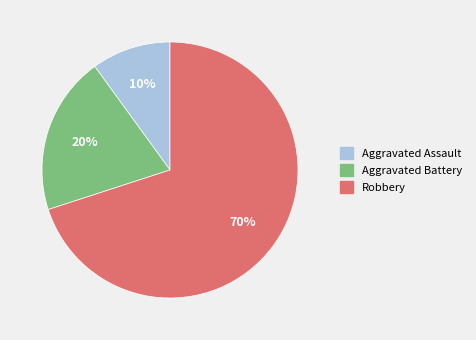

Is there any slice that represents more than half of the pie?

Yes